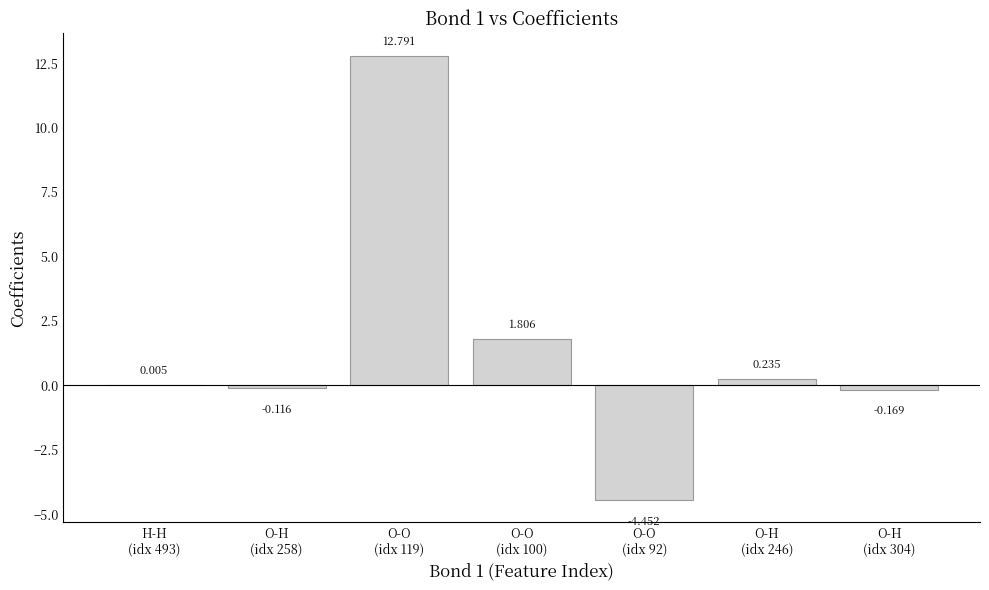

Which has a higher value, H-H
(idx 493) or O-H
(idx 258)?

H-H
(idx 493)